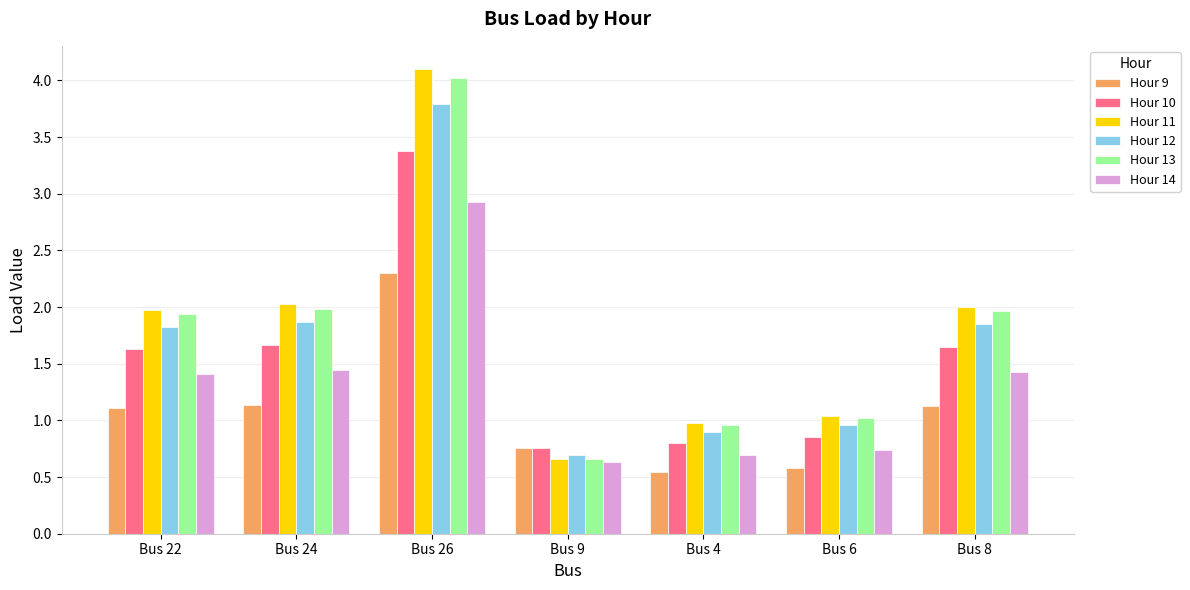

What is the total value across all series at Bus 8?

10.0